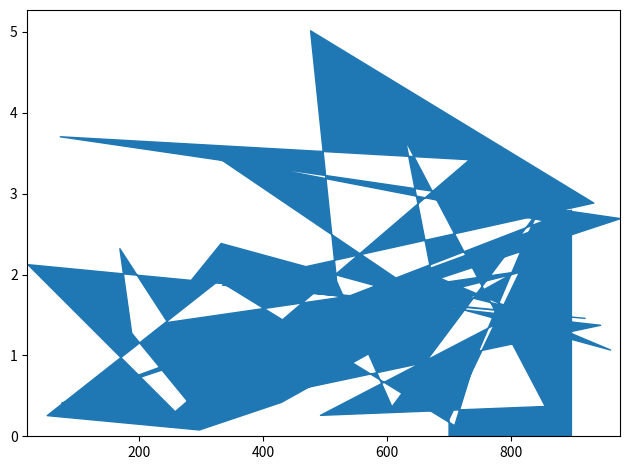

What is the label of the 31st point from the left?

607